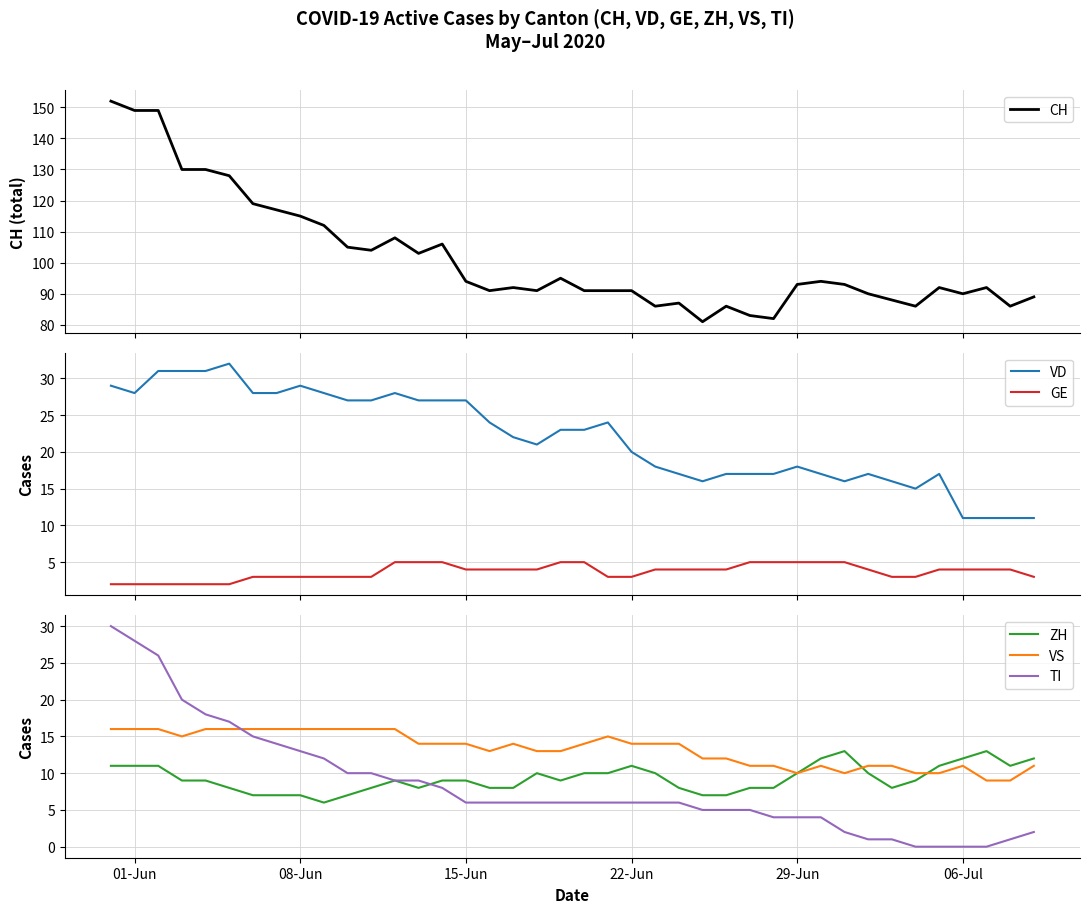

What are all the series names shown in the legend?

CH, VD, GE, ZH, VS, TI